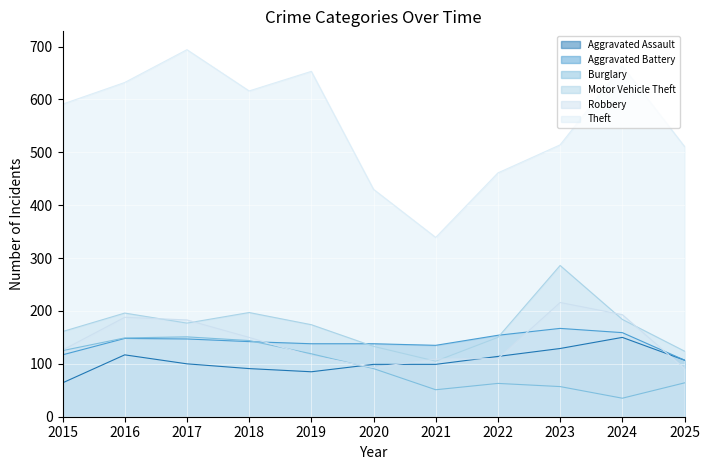

What is the difference between the highest and lowest values at 2025?

447